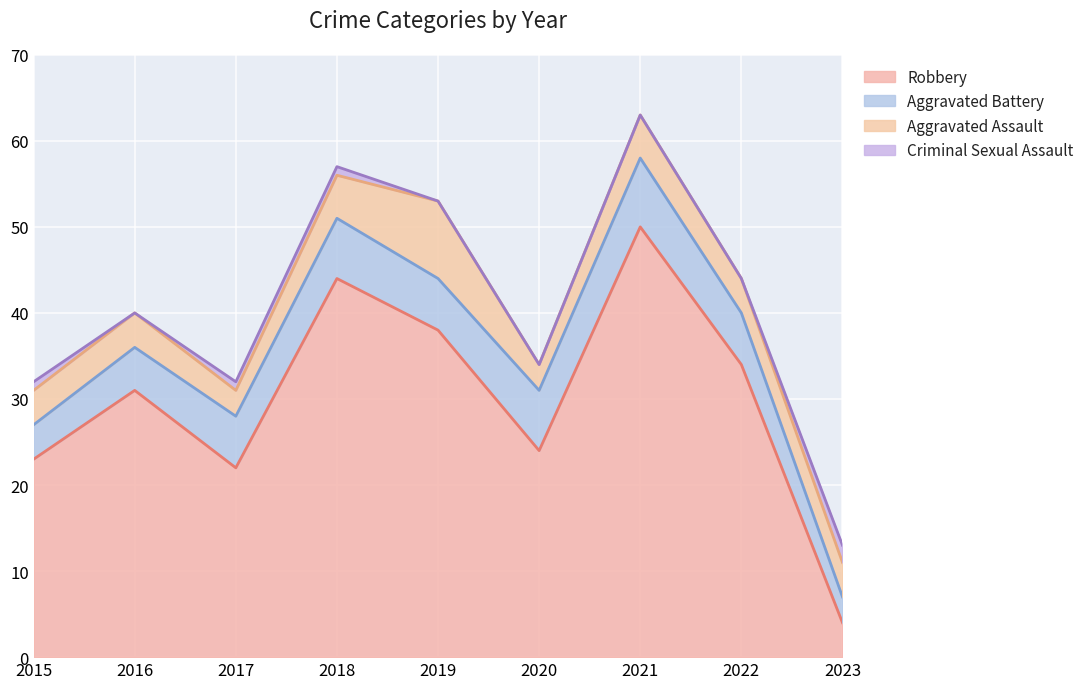

What are all the series names shown in the legend?

Robbery, Aggravated Battery, Aggravated Assault, Criminal Sexual Assault